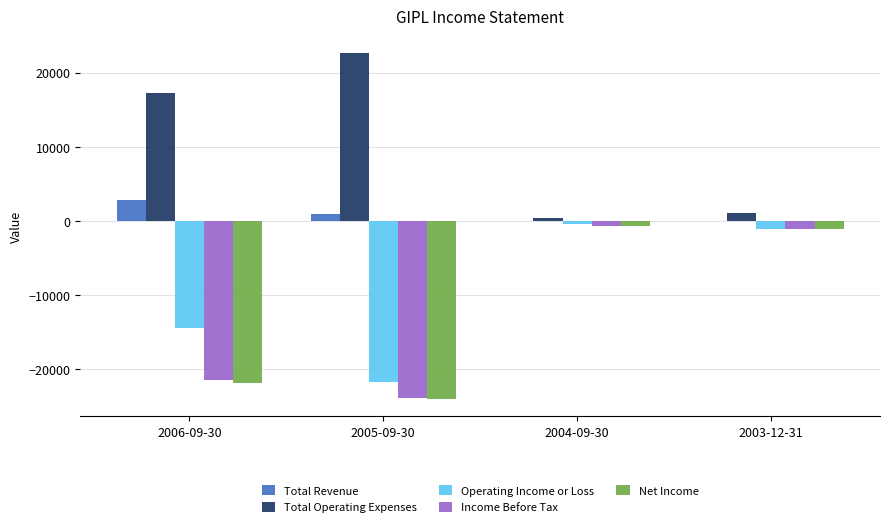

Which category has the highest value across all series?

2005-09-30